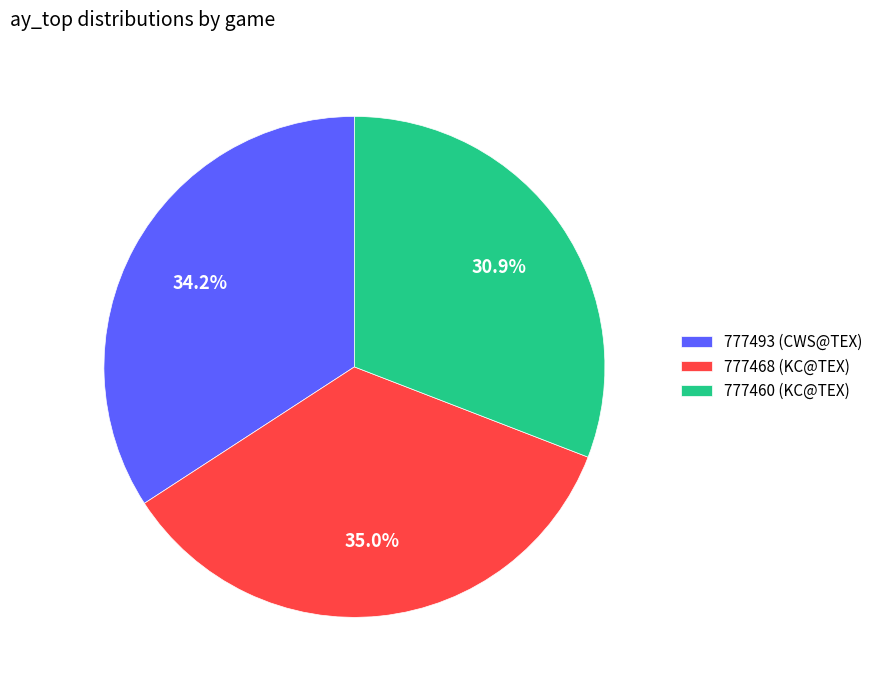

Rank the categories by value from lowest to highest.

777460 (KC@TEX), 777493 (CWS@TEX), 777468 (KC@TEX)